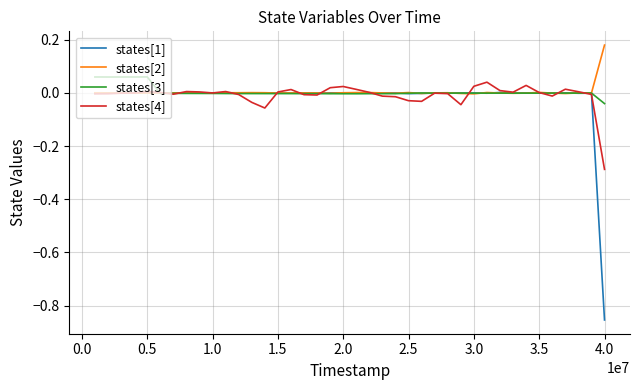

Which series has the widest spread of values?

states[1]